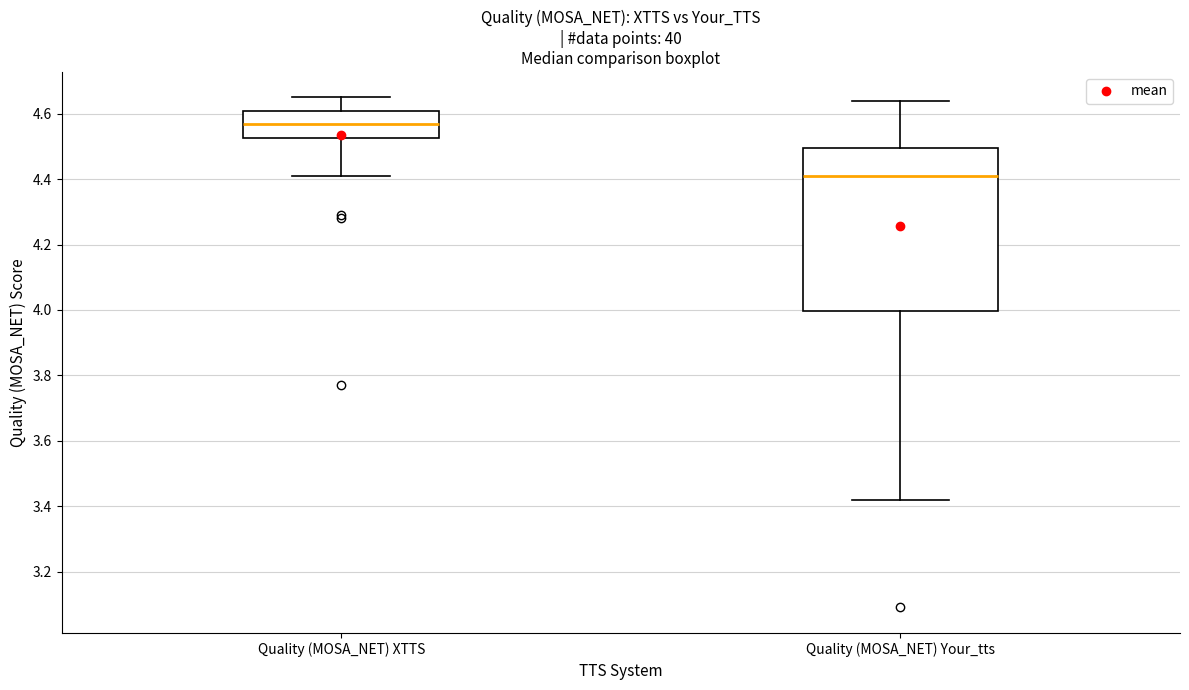

Reading left to right, transcribe this box plot: for each box, give where its median line is, the range the box spans, and where its two whiskers end, as read against the y-axis. The values are not printed on the chart, so give them approximately, as read against the axis.

Quality (MOSA_NET) XTTS: median 4.58, box 4.52 to 4.62, whiskers 4.42 to 4.66
Quality (MOSA_NET) Your_tts: median 4.42, box 4.00 to 4.50, whiskers 3.42 to 4.64